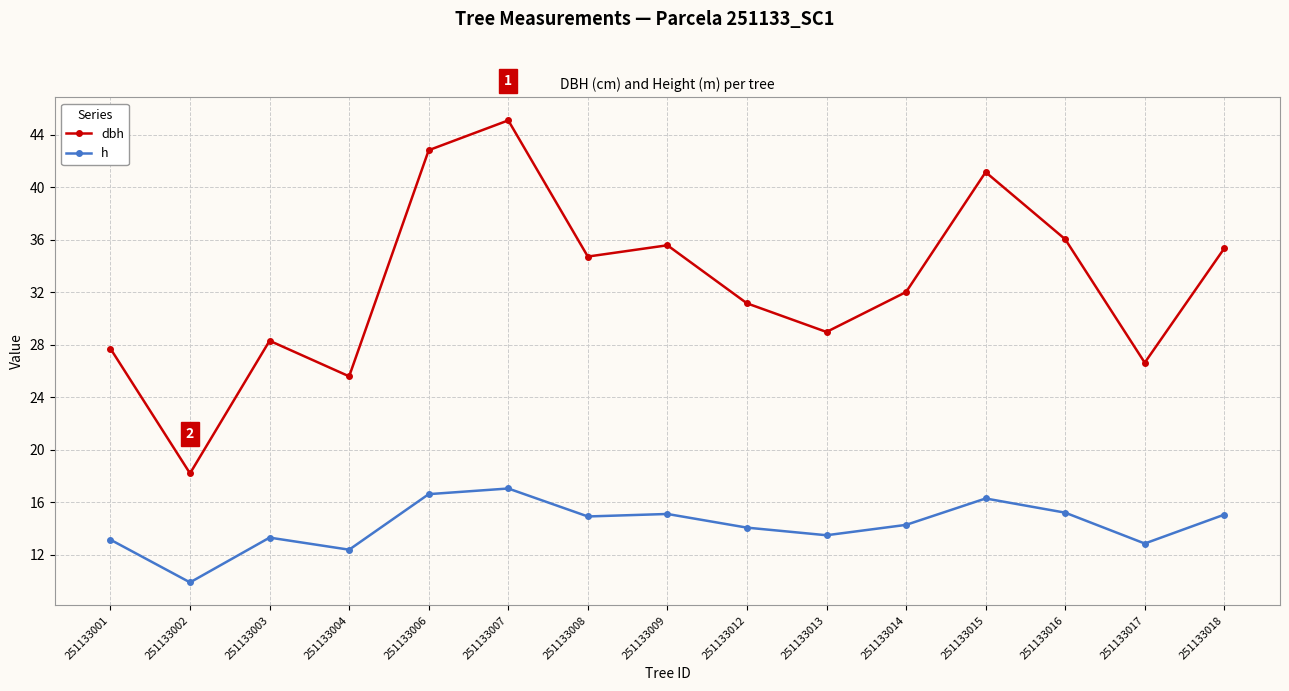

How many data points does each series have?

15